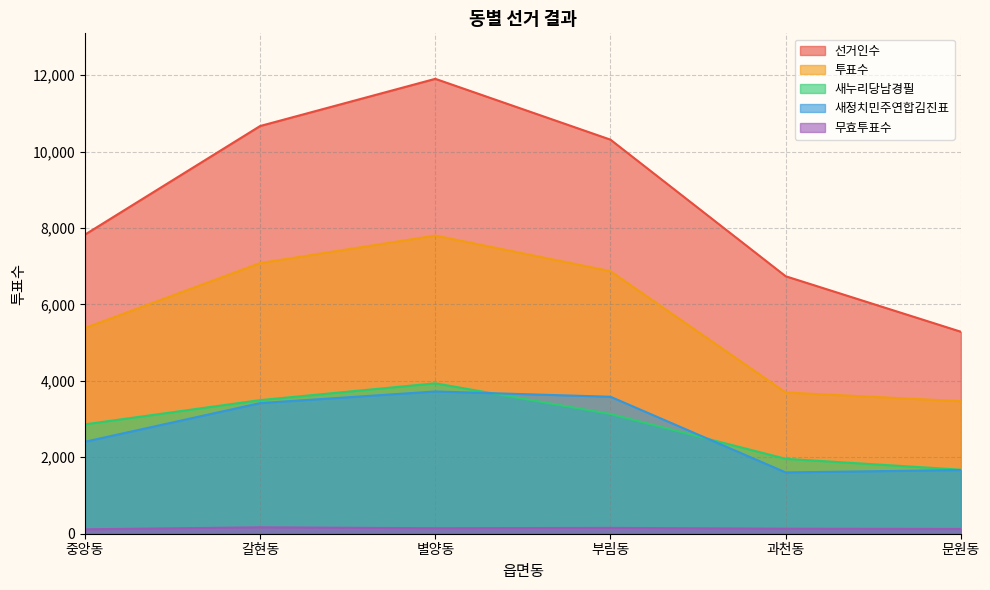

Between 갈현동 and 과천동, which is larger?

갈현동